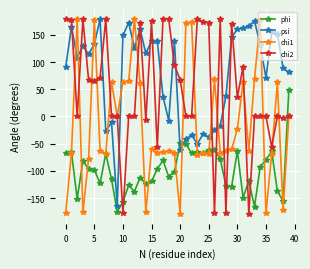

List the series in order of their overall mean, highest first.

psi, chi2, chi1, phi